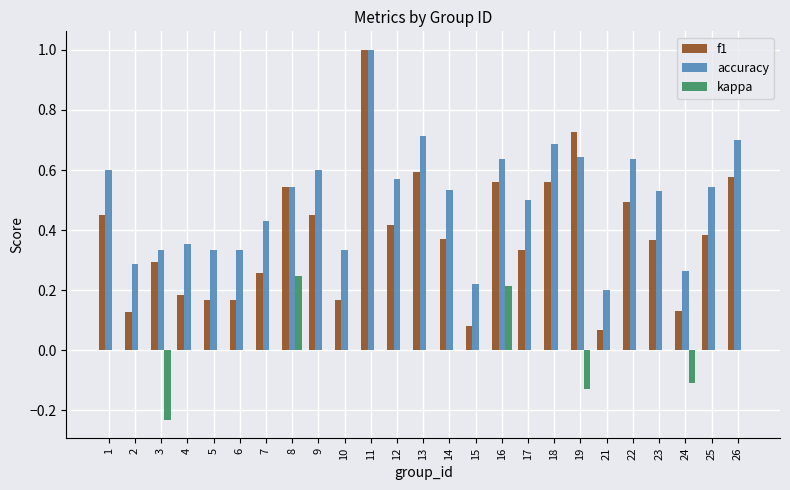

What is the highest value of the f1 series?

1.0